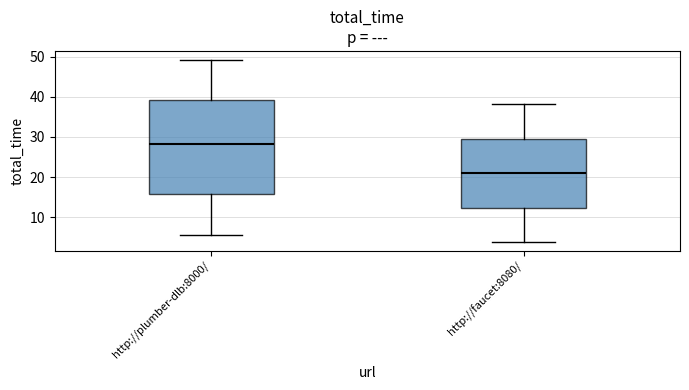

Reading left to right, read every box against the y-axis: the position of its median line, the range the box covers, and the ends of its whiskers. The values are not printed on the chart, so give them approximately, as read against the axis.

http://plumber-dlb:8000/: median 28, box 16 to 39, whiskers 6 to 49
http://faucet:8080/: median 21, box 12 to 30, whiskers 4 to 38